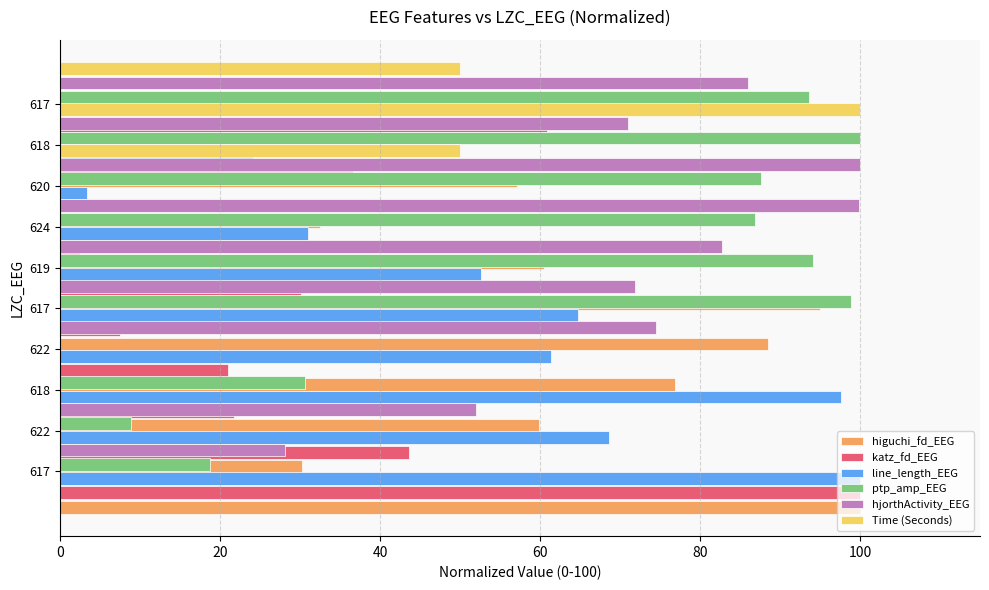

Which series has the largest total across all categories?

hjorthActivity_EEG